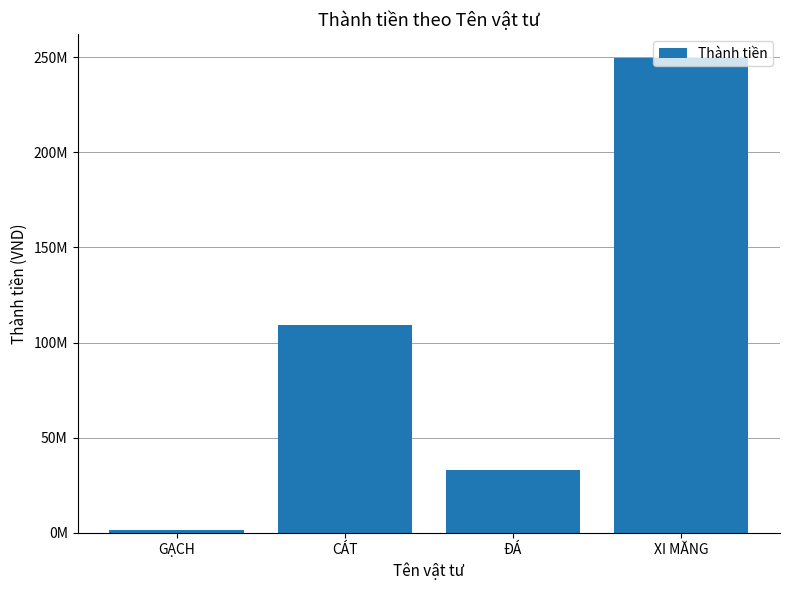

Rank the categories by value from highest to lowest.

XI MĂNG, CÁT, ĐÁ, GẠCH